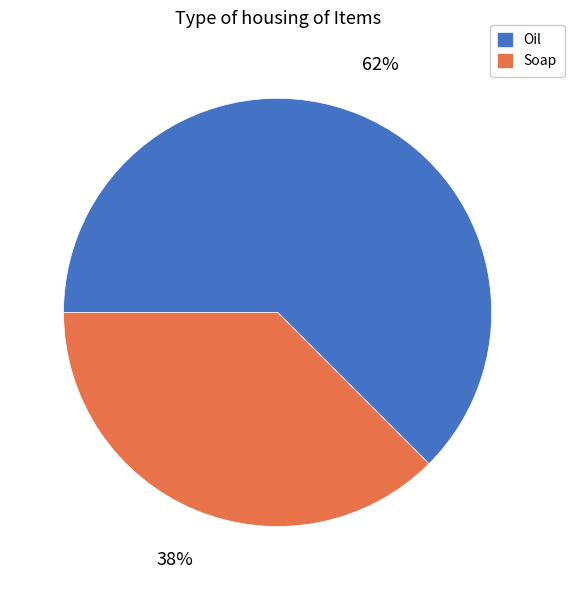

Is Oil the majority of the pie?

Yes